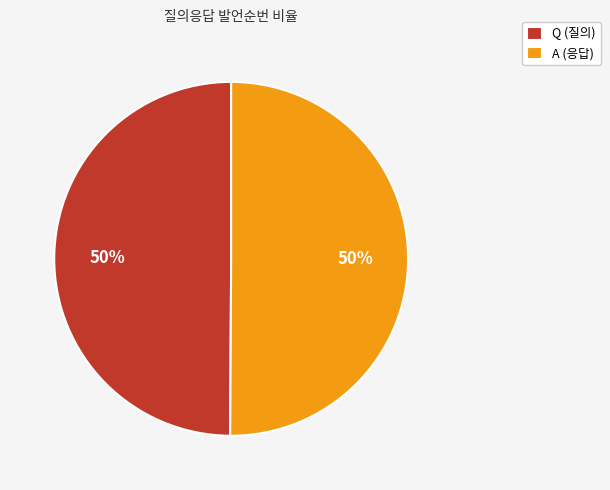

Do A and Q together represent more than half of the pie?

Yes